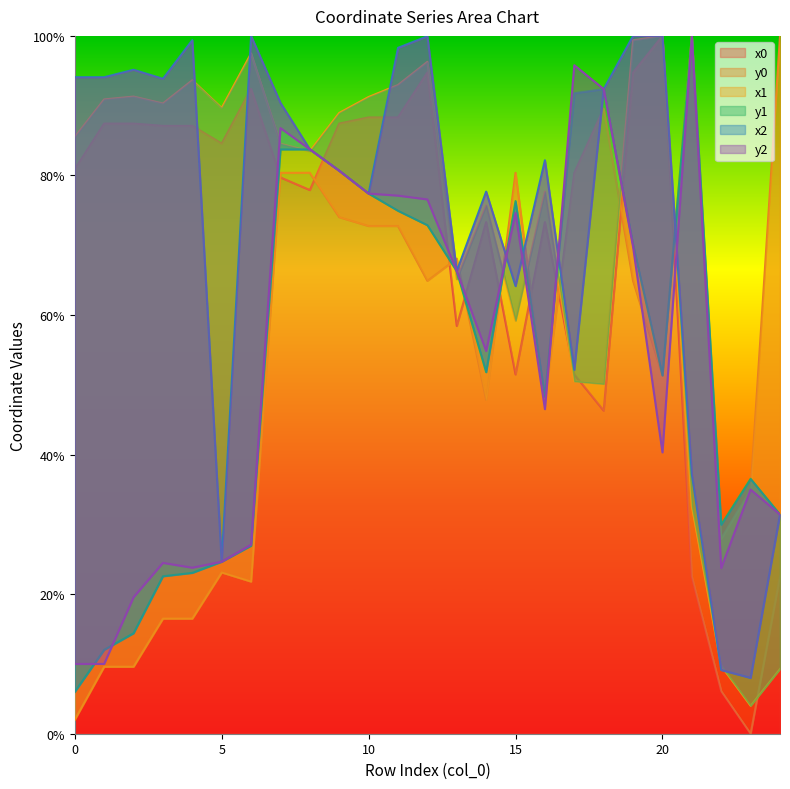

True or false: x1 has more than 0 interior local peaks.

True